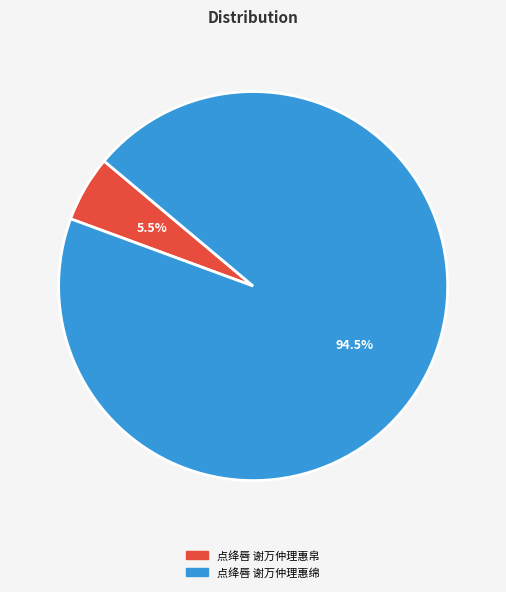

What percentage is NOT represented by 点绛唇 谢万仲理惠绵?

5.5%